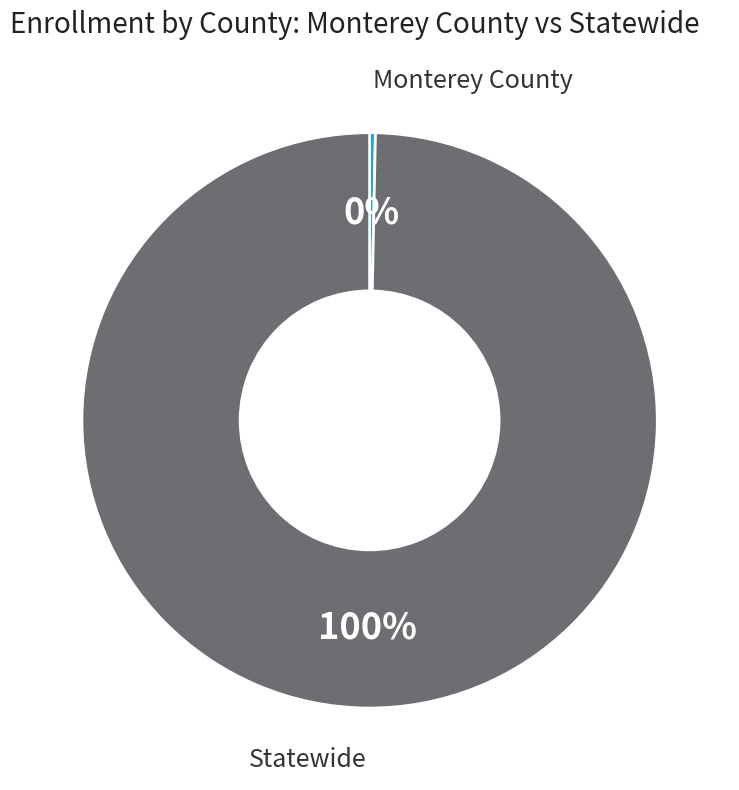

Which category has the smallest portion of the pie?

Monterey County